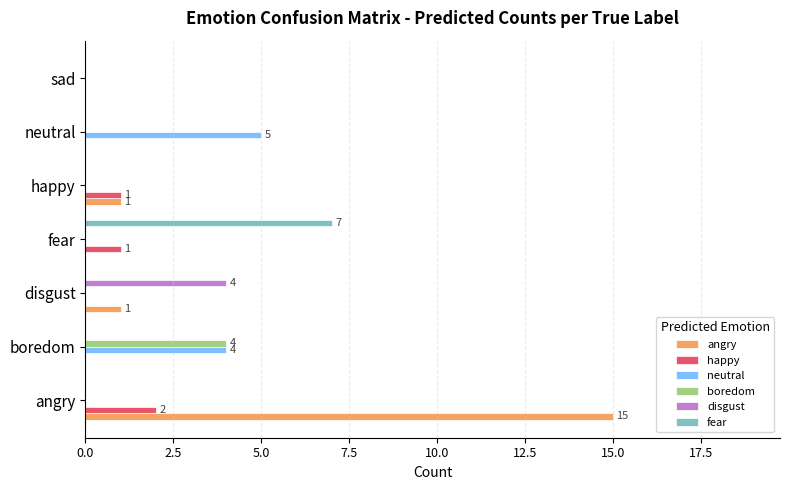

What is the approximate value of neutral at neutral?

5